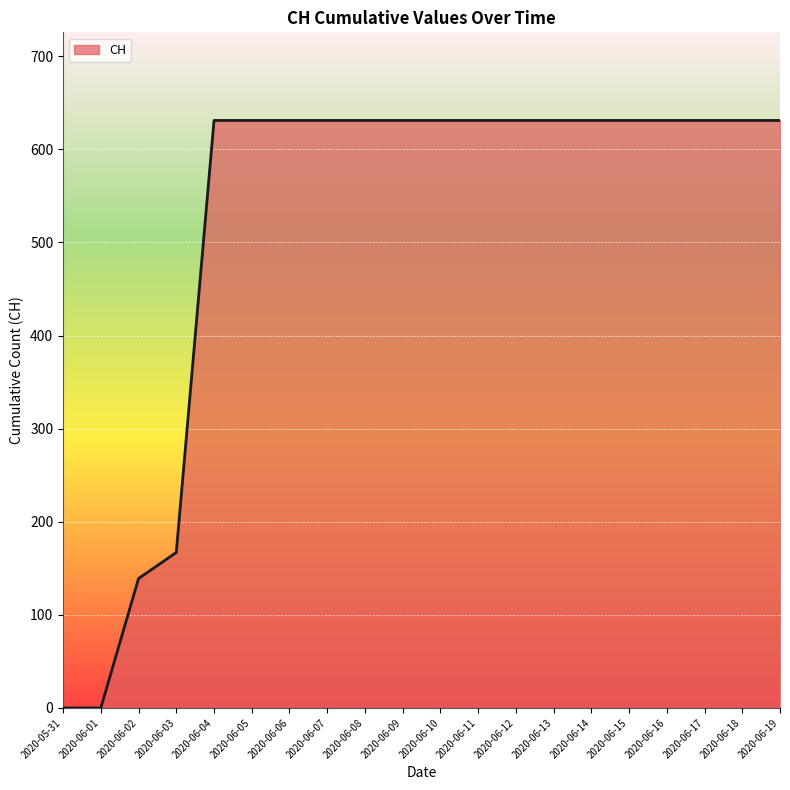

What is the difference between the maximum and minimum values?

631